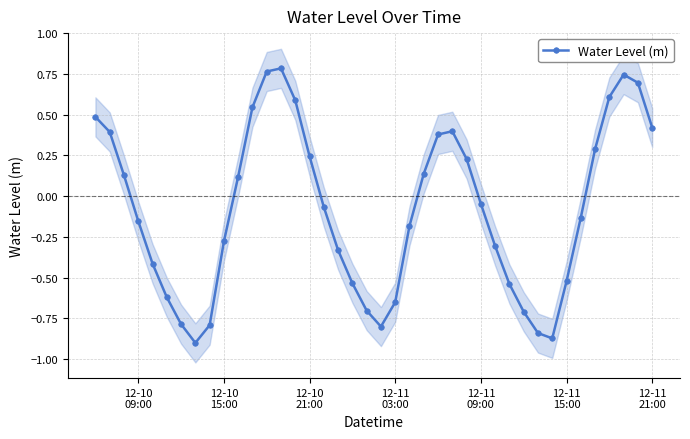

Does the chart display data point markers on the line(s)?

Yes